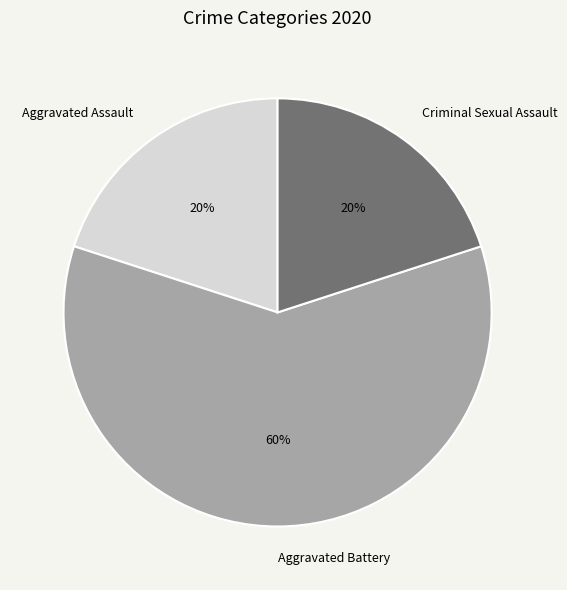

To the nearest percent, what is the difference between the largest and smallest slice percentages?

40%